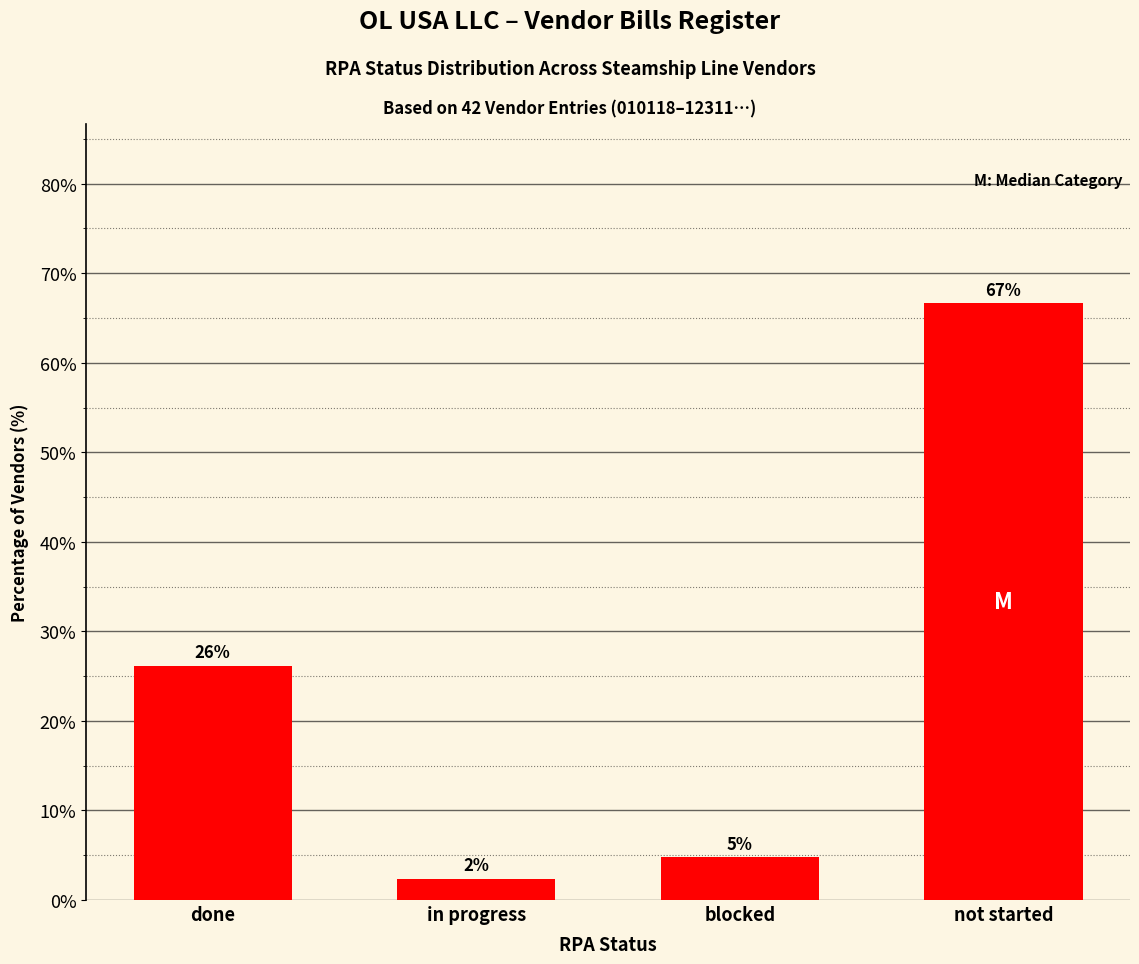

How many bars are there in total?

4